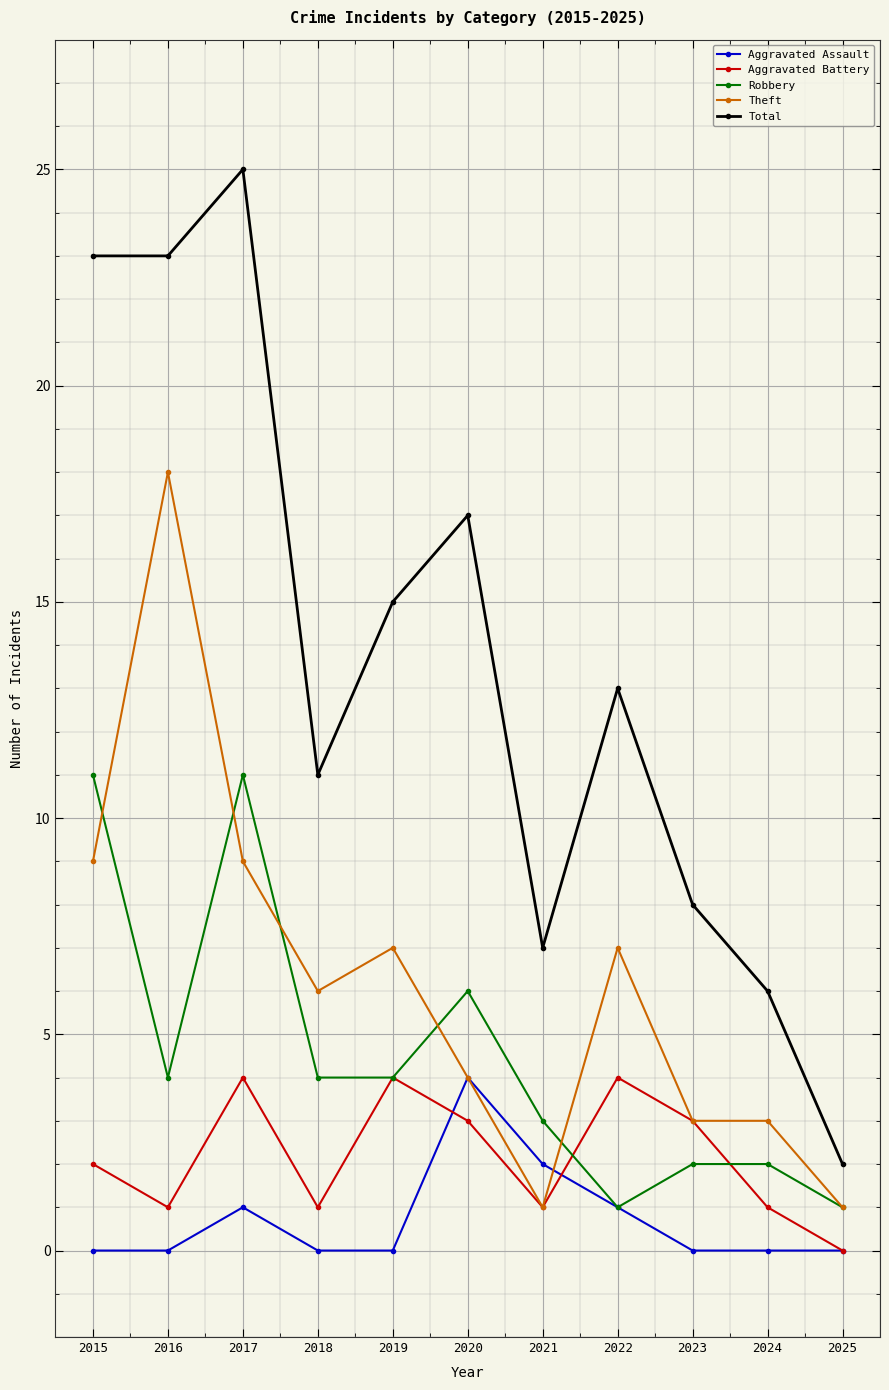

At which category does Aggravated Battery reach its first local peak?

2017